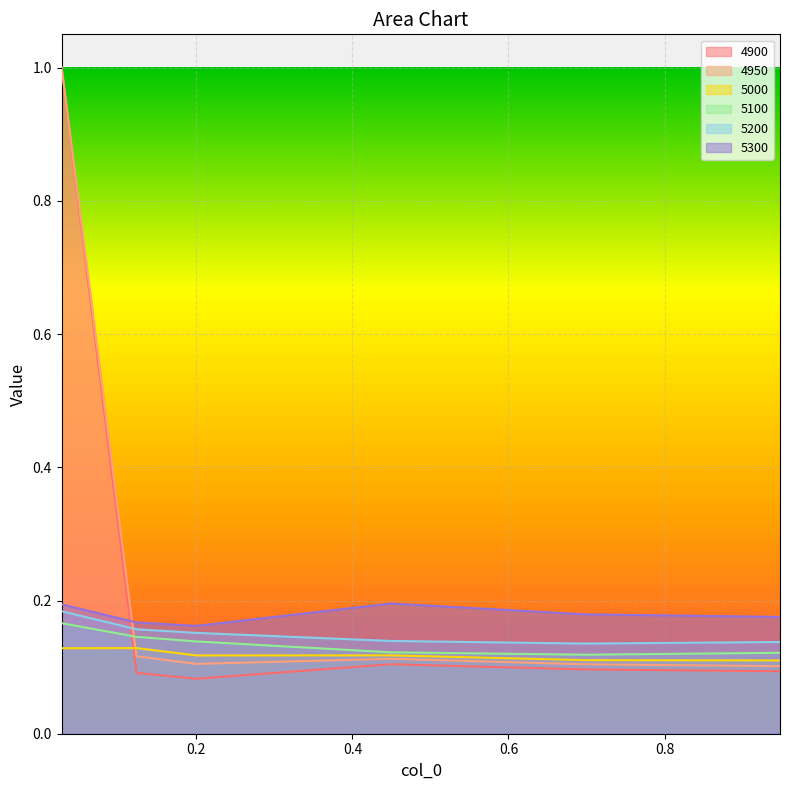

True or false: 4900 and 4950 intersect in this chart.

False